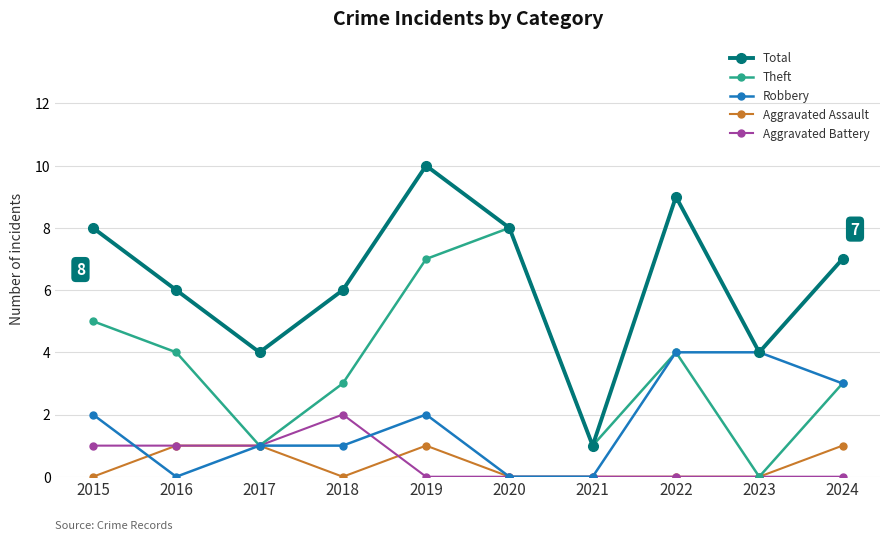

Between 2017 and 2023, which series saw the biggest shift?

Robbery